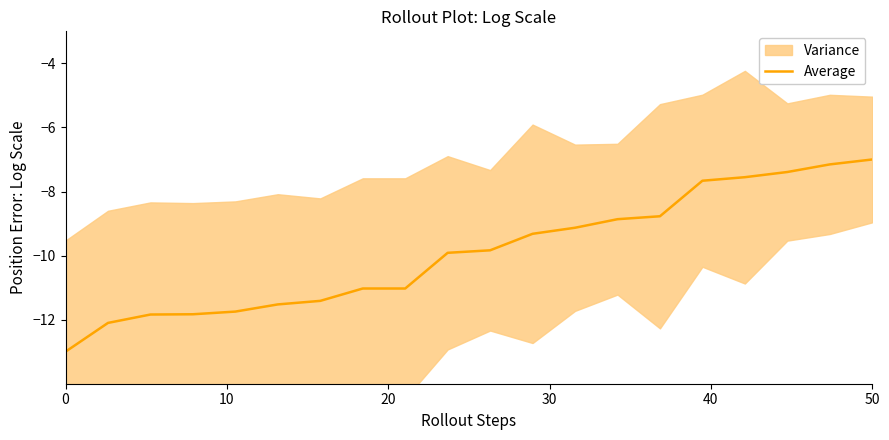

What is the sum of the values at 10 and 30?

-21.7